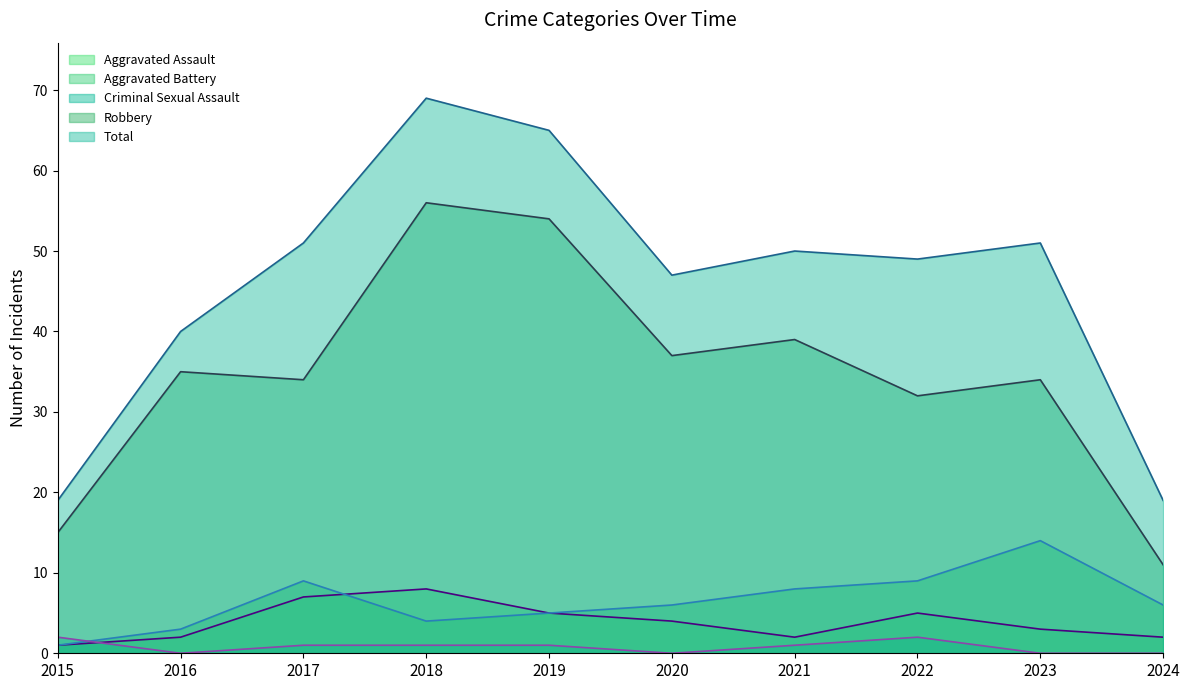

At which category does the chart reach its peak across all series?

2018